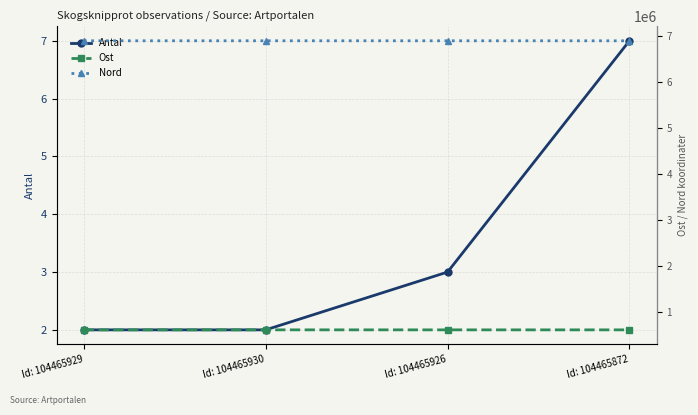

Which has a higher value, Id: 104465930 or Id: 104465929?

Id: 104465930